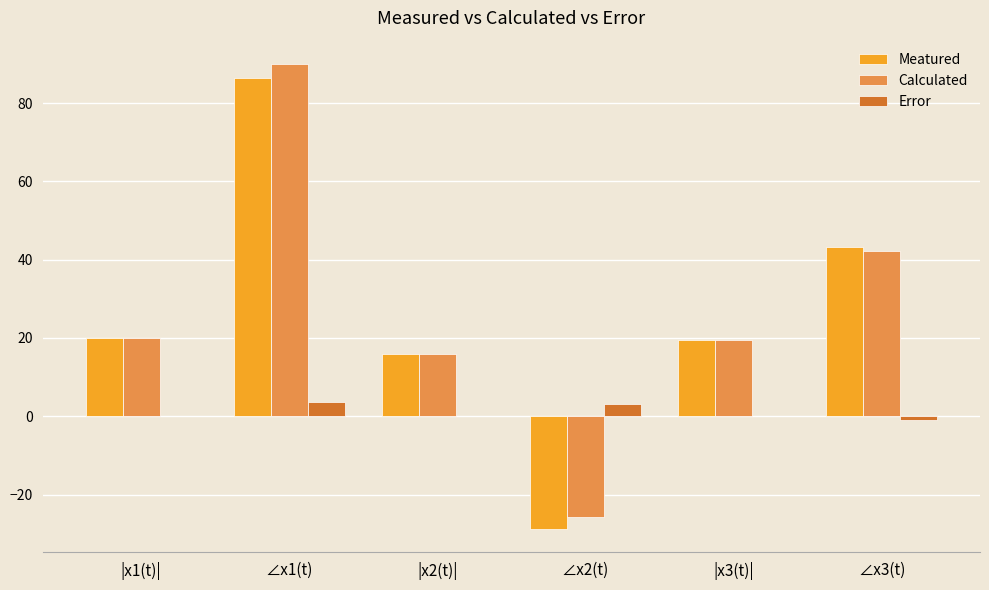

At which label is Calculated closest to 32?

∠x3(t)